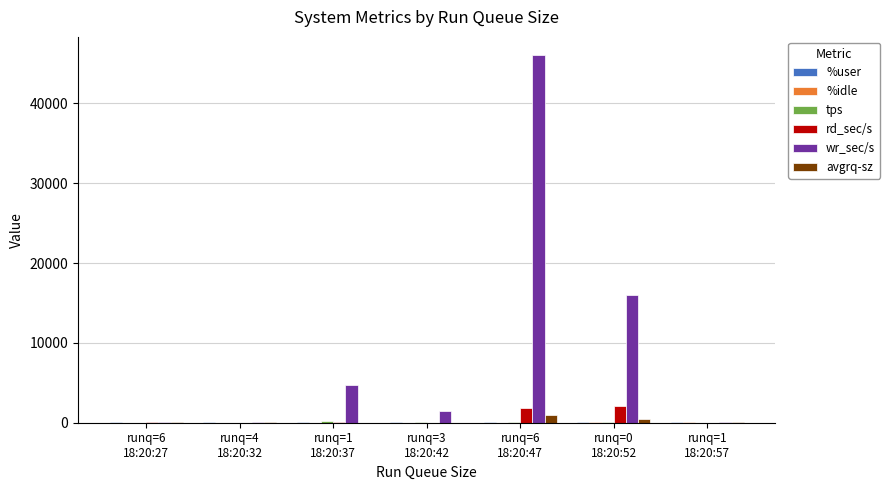

At which label does wr_sec/s first exceed 1481?

runq=1
18:20:37